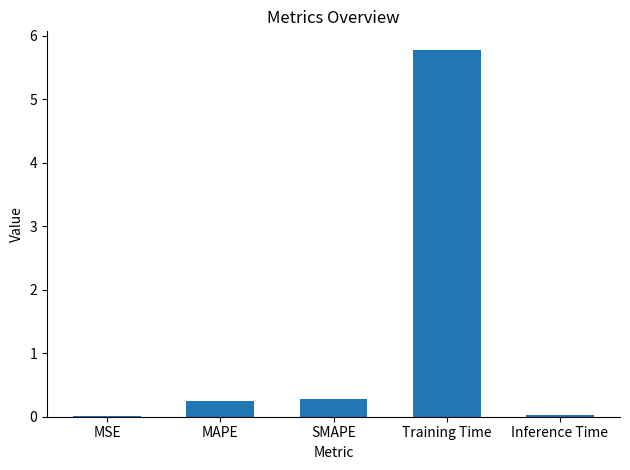

Which has a higher value, MSE or Training Time?

Training Time